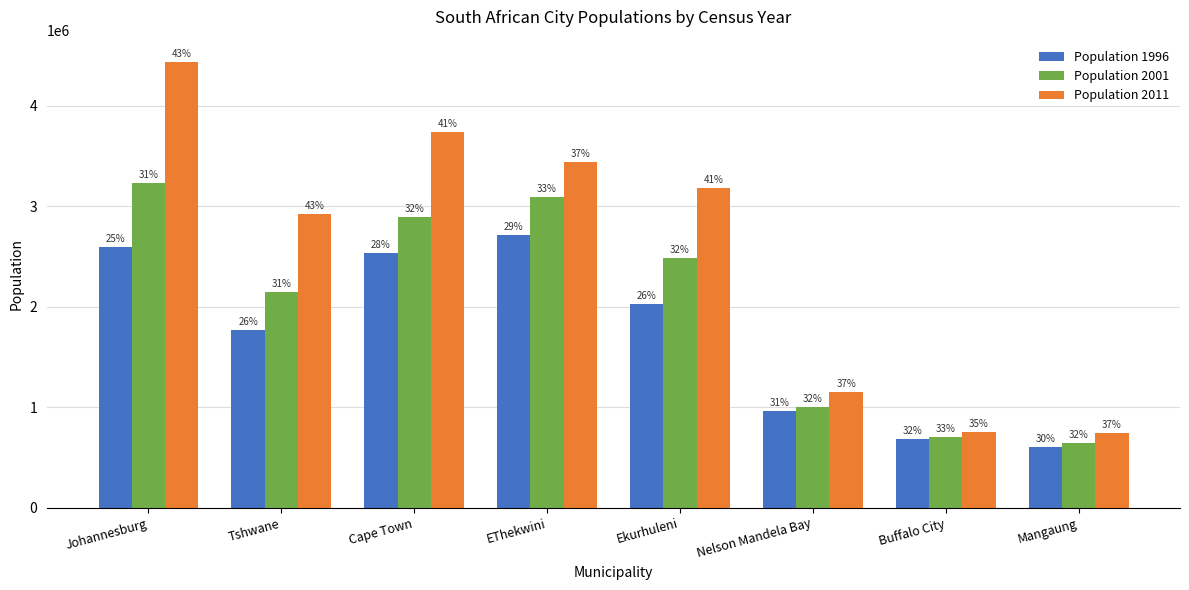

Which series has the largest total across all categories?

Population 2011